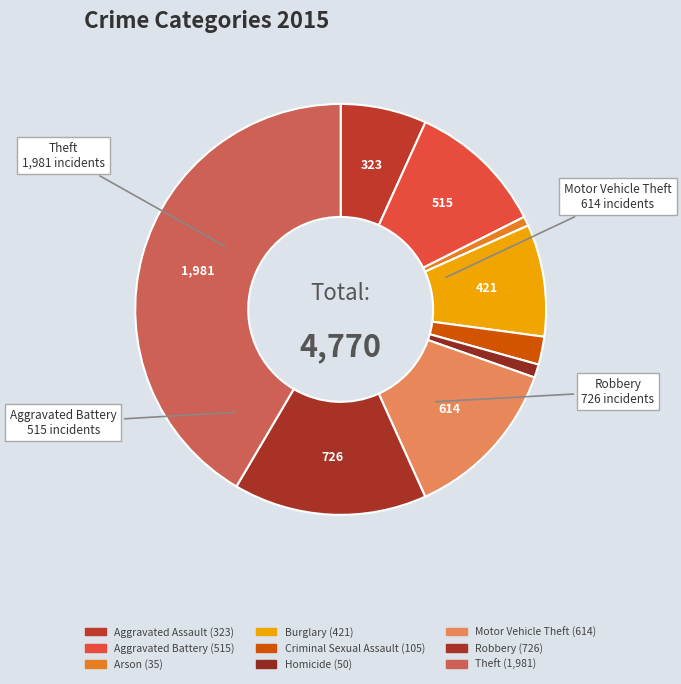

The Criminal Sexual Assault slice represents 1% of the pie. True or false?

False